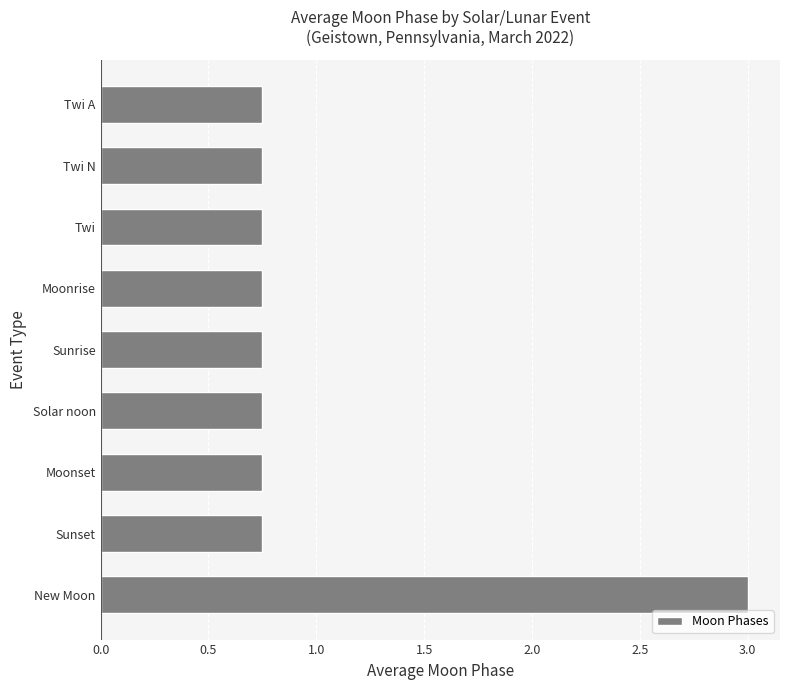

Between New Moon and Moonset, which is larger?

New Moon